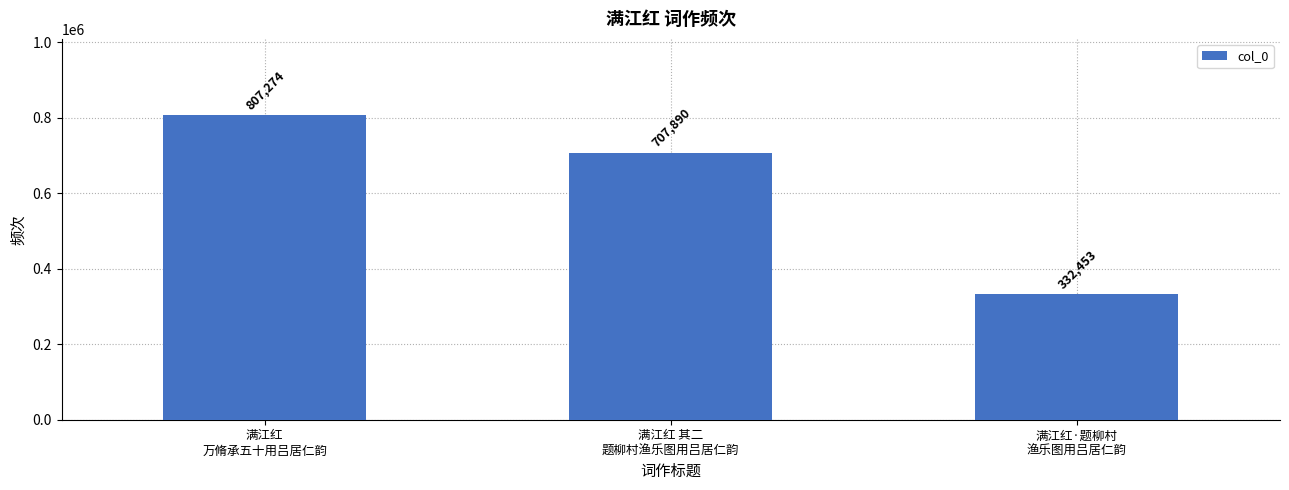

What is the label of the 3rd bar from the right?

满江红
万脩承五十用吕居仁韵